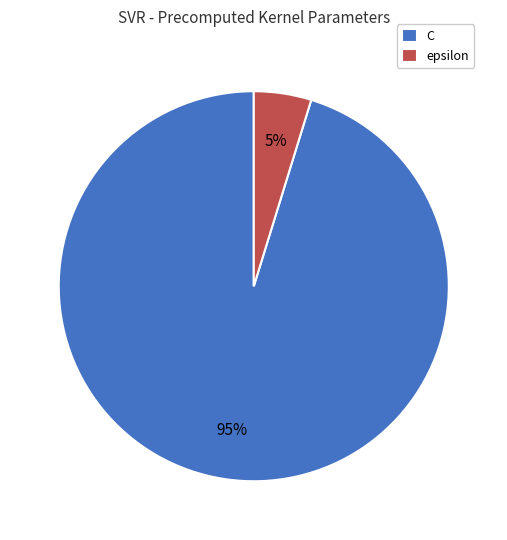

Do epsilon and C together represent more than half of the pie?

Yes